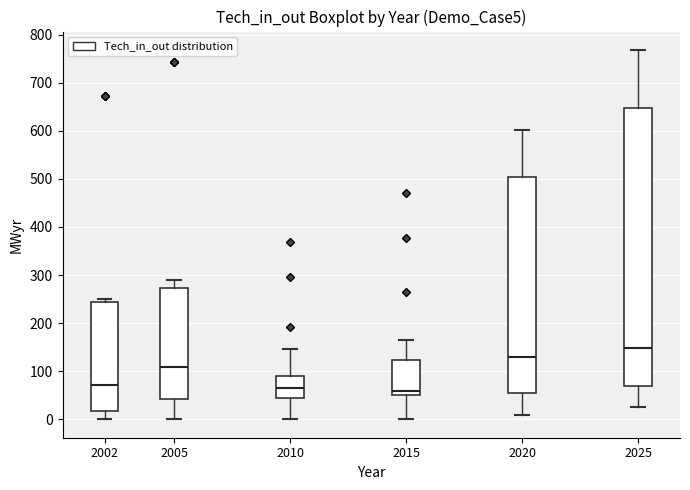

Where does the lower whisker of the box at x = 2020 end on the y-axis? The values are not printed on the chart, so give them approximately, as read against the axis.

10